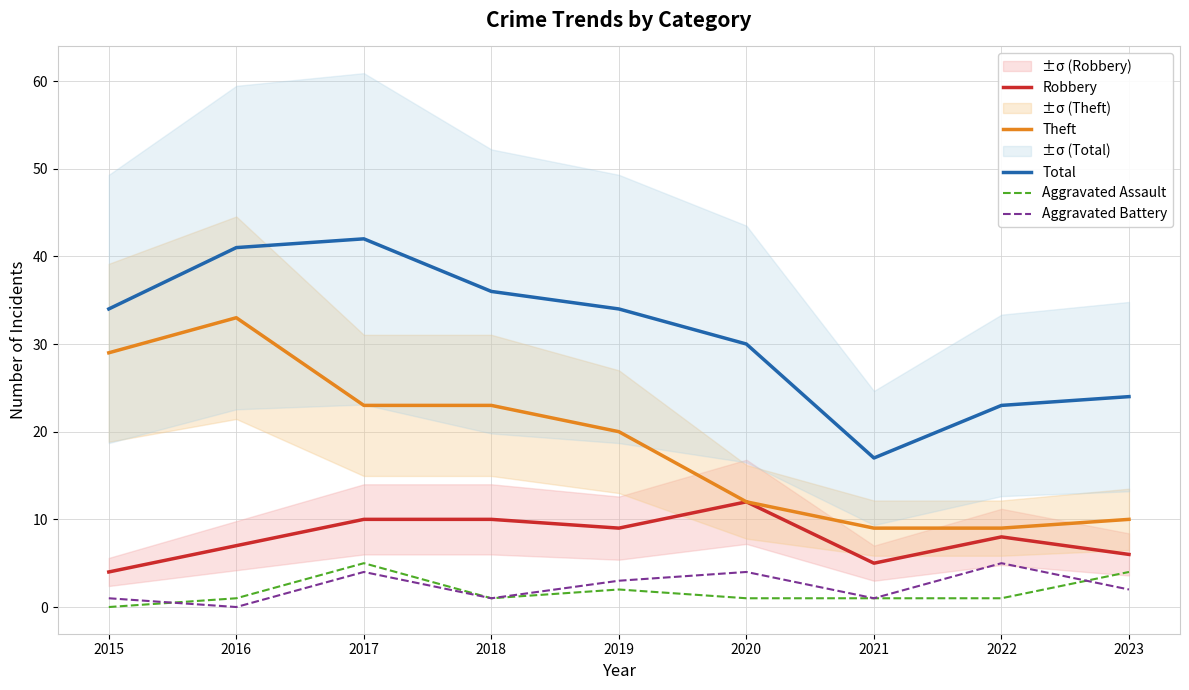

What is the value of the Aggravated Battery point at the 1st from the left?

1